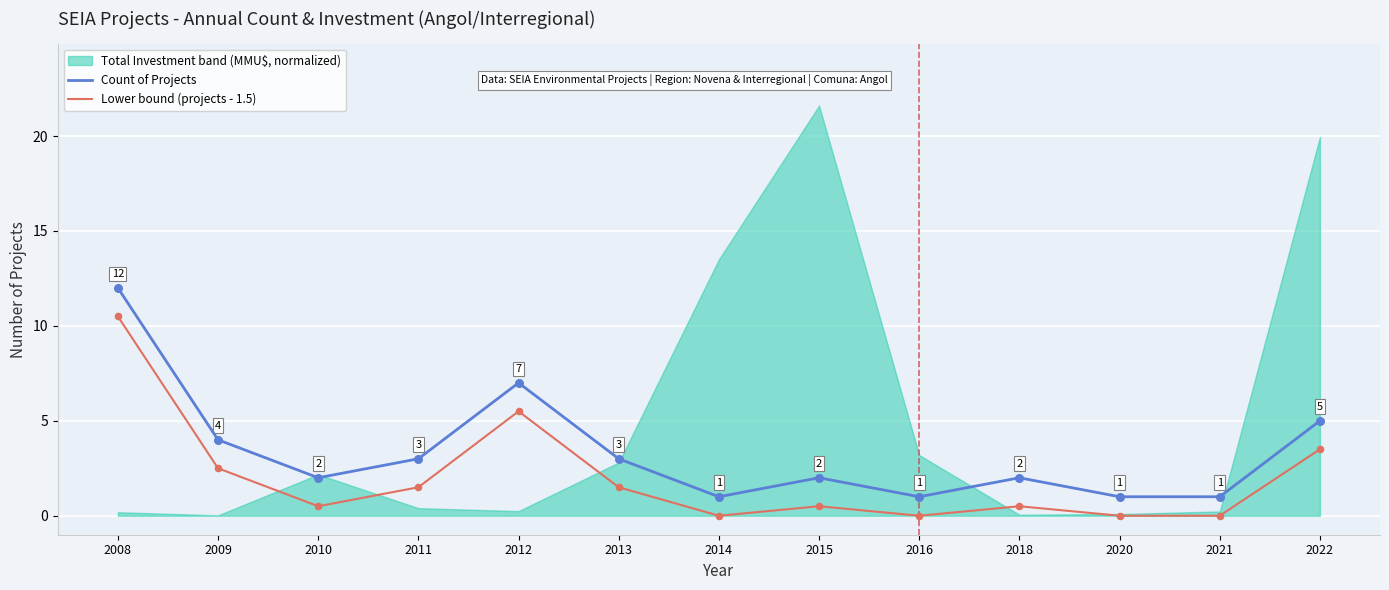

Is the value of Lower bound (projects - 1.5) at 2014 greater than the value of Count of Projects at 2015?

No